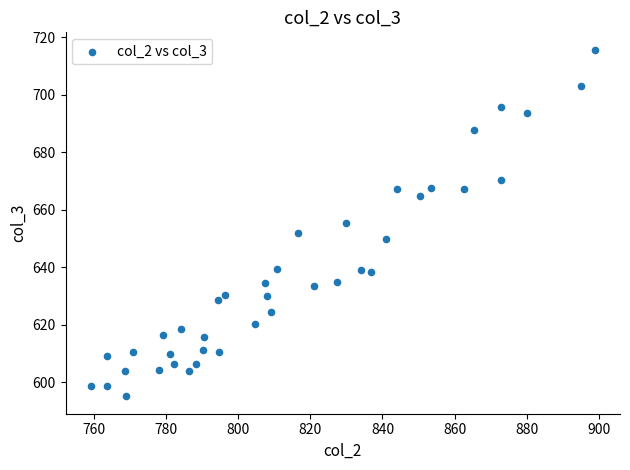

What is the range of Y values (max minus min)?

120.6